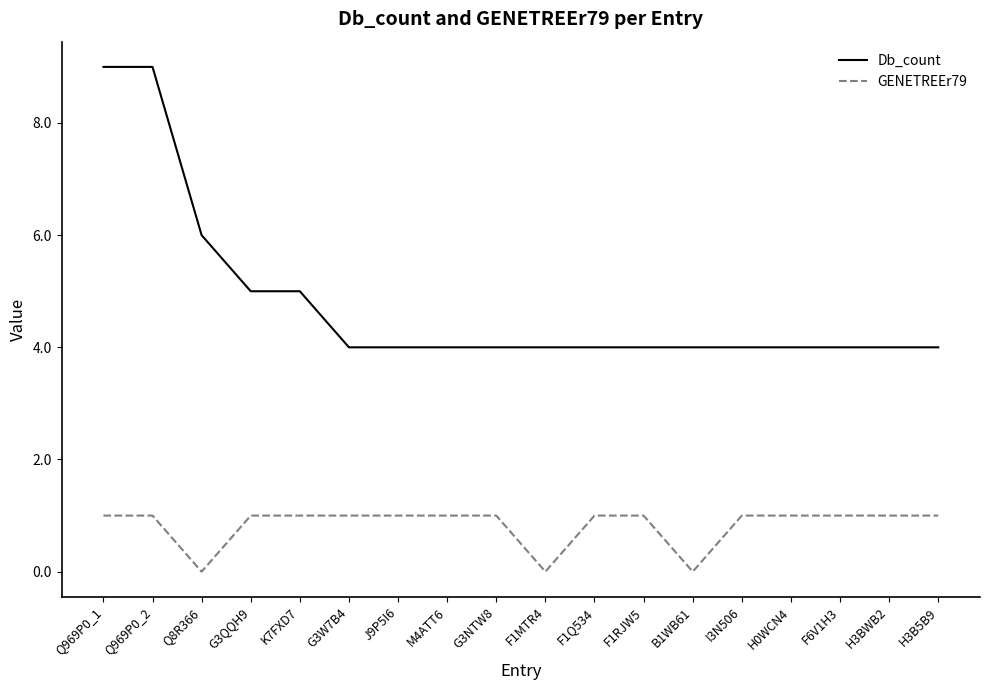

Is the value of Db_count at F1RJW5 greater than the value of GENETREEr79 at J9P5I6?

Yes